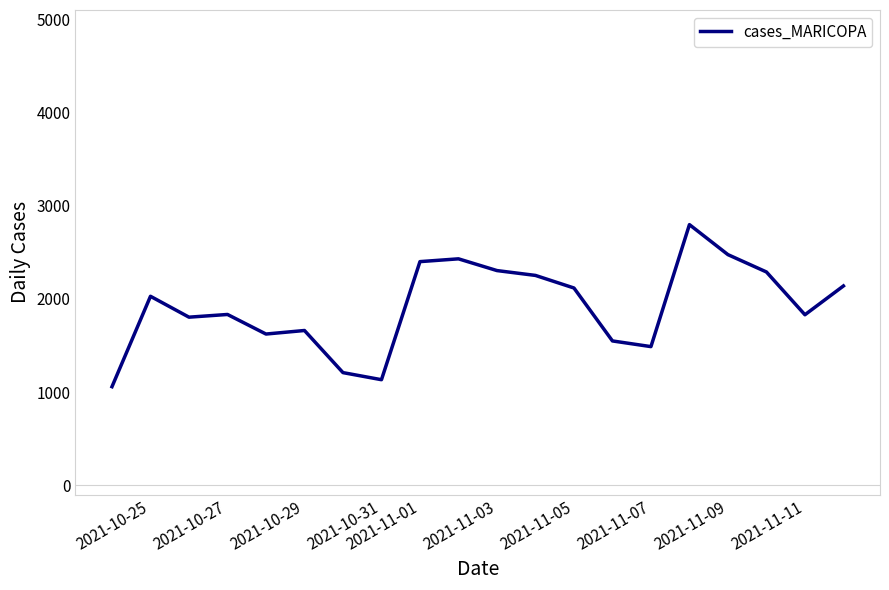

What is the difference between the maximum and minimum values?

1739